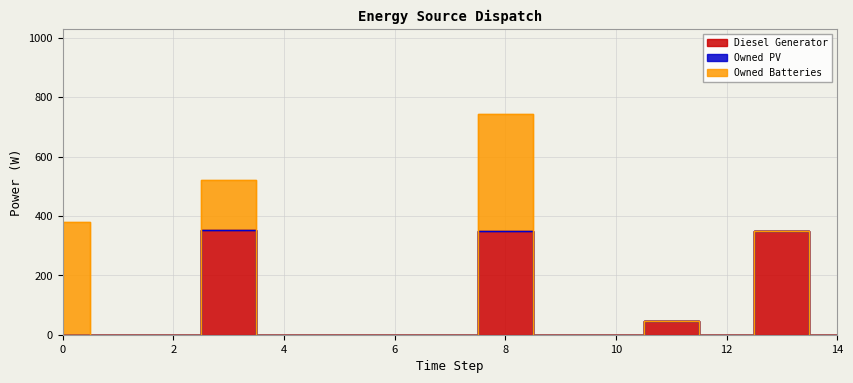

Reading left to right, list all the values displayed in this chart.

Diesel Generator: 0	0	0	354	0	0	0	0	350	0	0	46	0	350	0
Owned PV: 0	0	0	0	0	0	0	0	0	0	0	0	0	0	0
Owned Batteries: 378	0	0	166	0	0	0	0	393	0	0	0	0	0	0